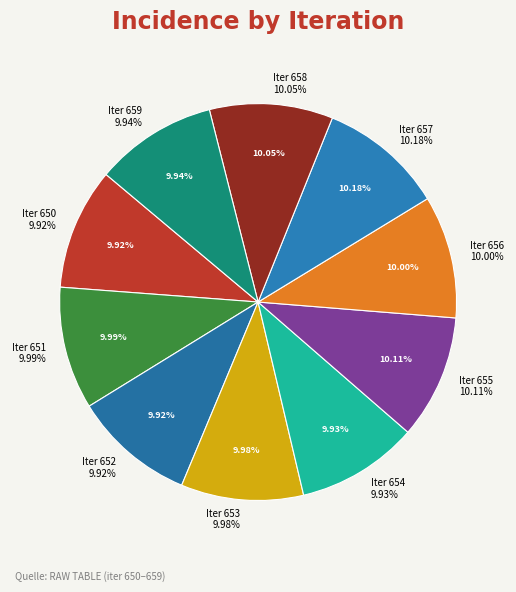

What percentage is NOT represented by 657?

89.8%